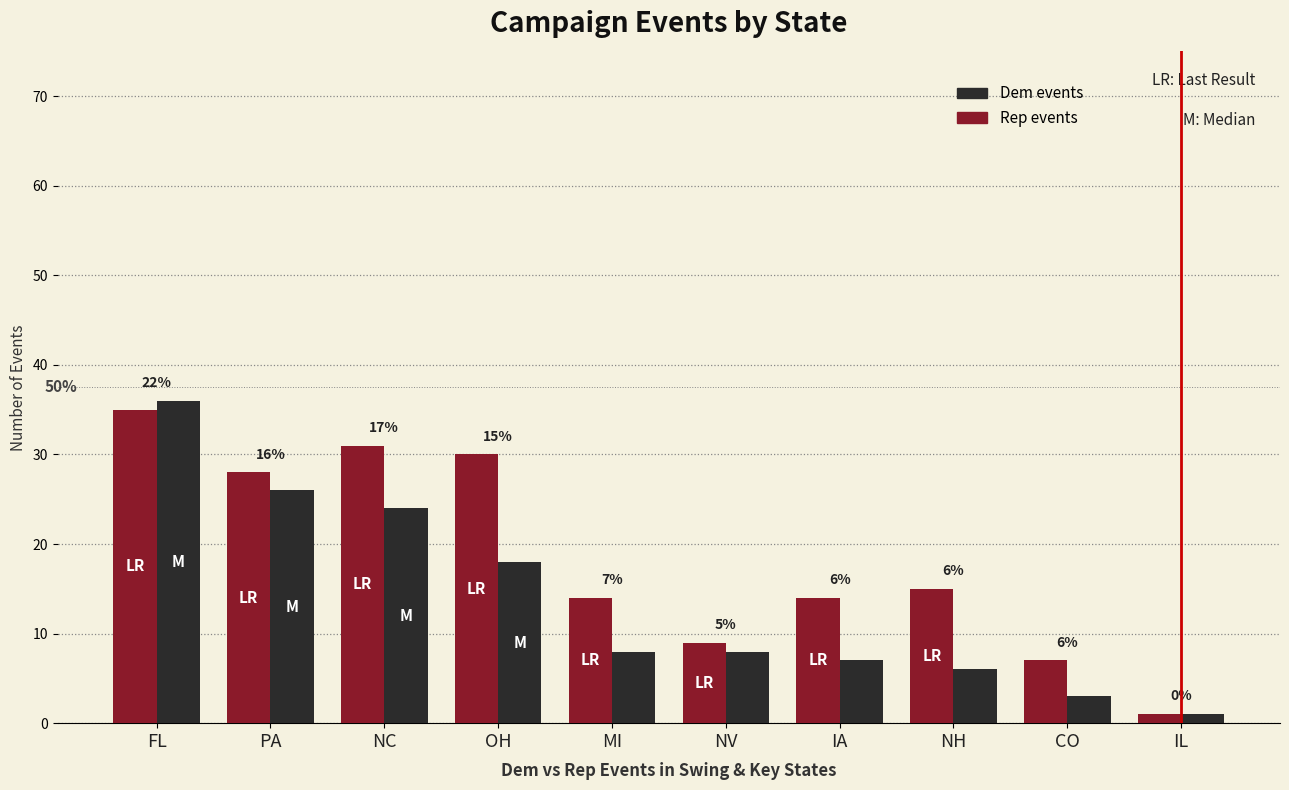

Which category has the highest value in the Rep events series?

FL